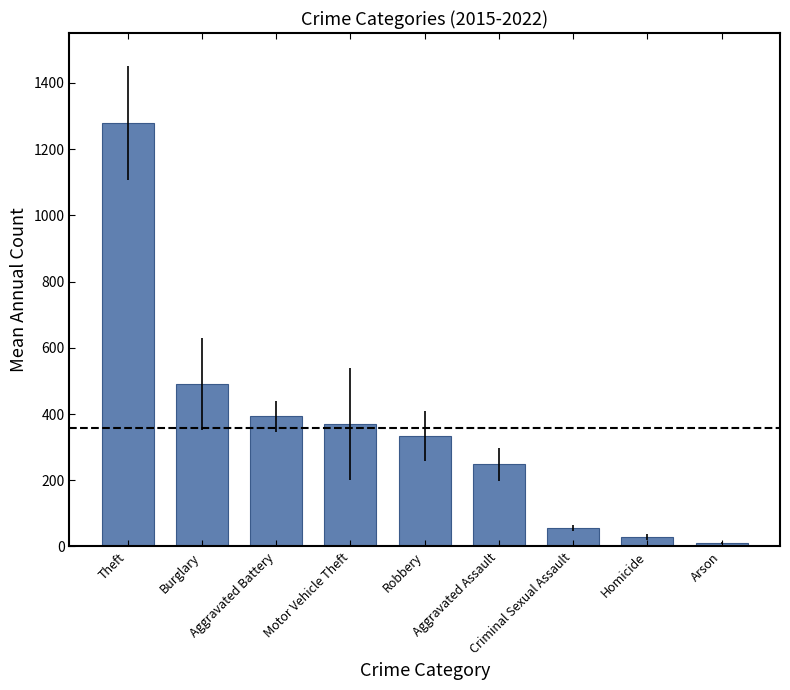

What is the difference between the second highest and second lowest values?

462.0